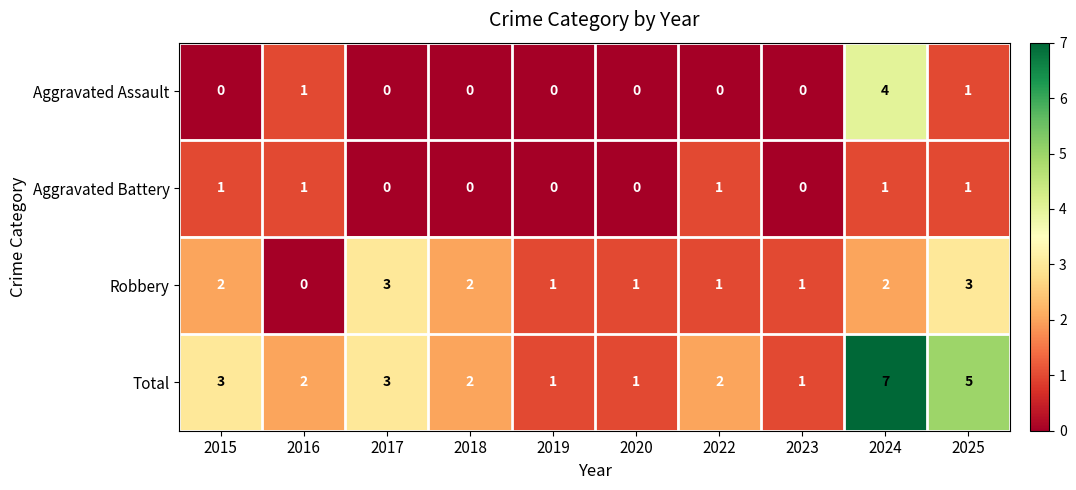

Which category has the highest value across all series?

2024